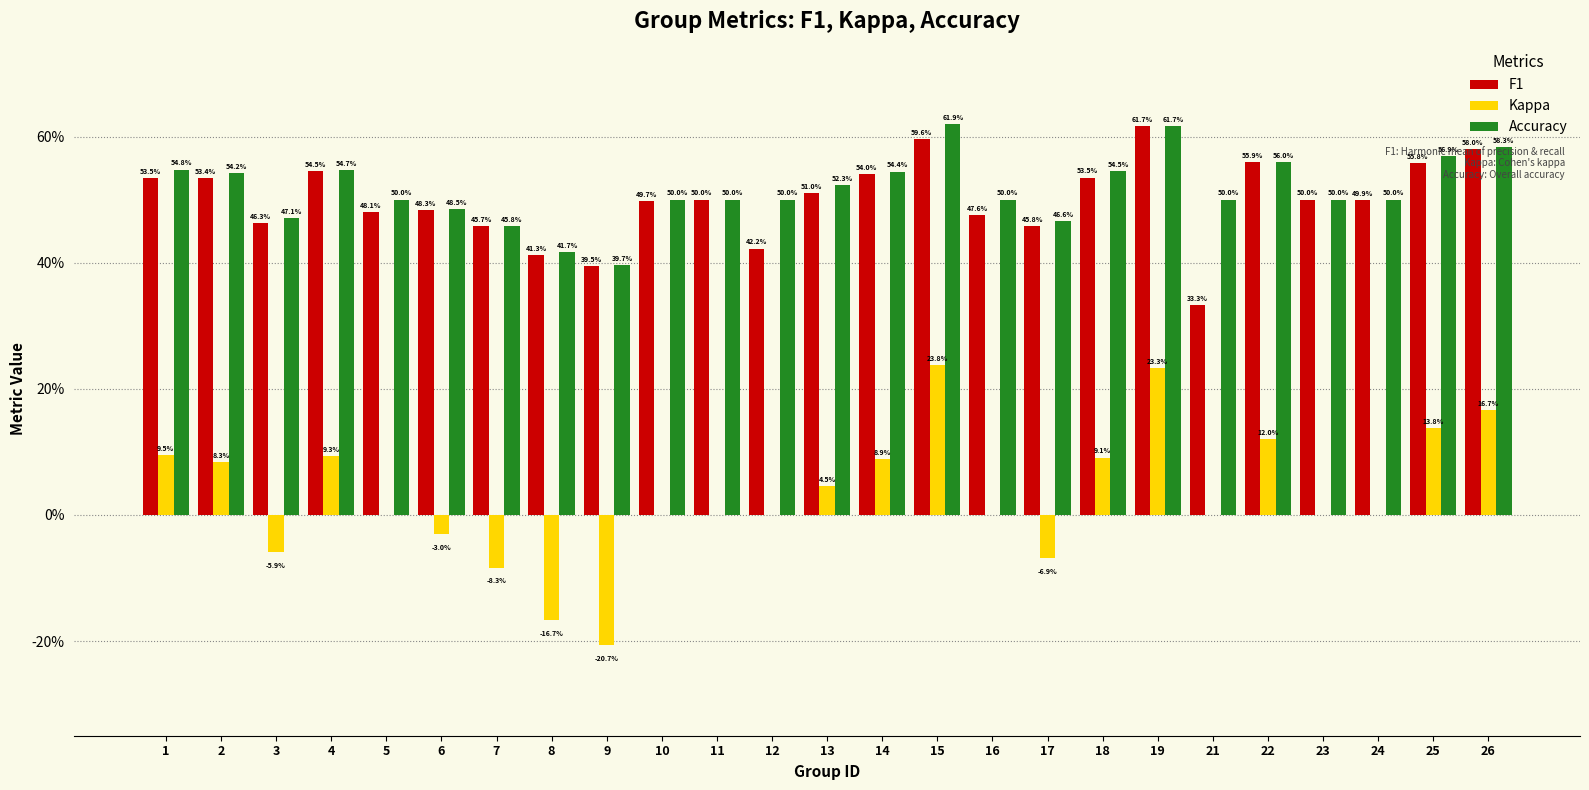

Does the chart contain stacked bars?

No